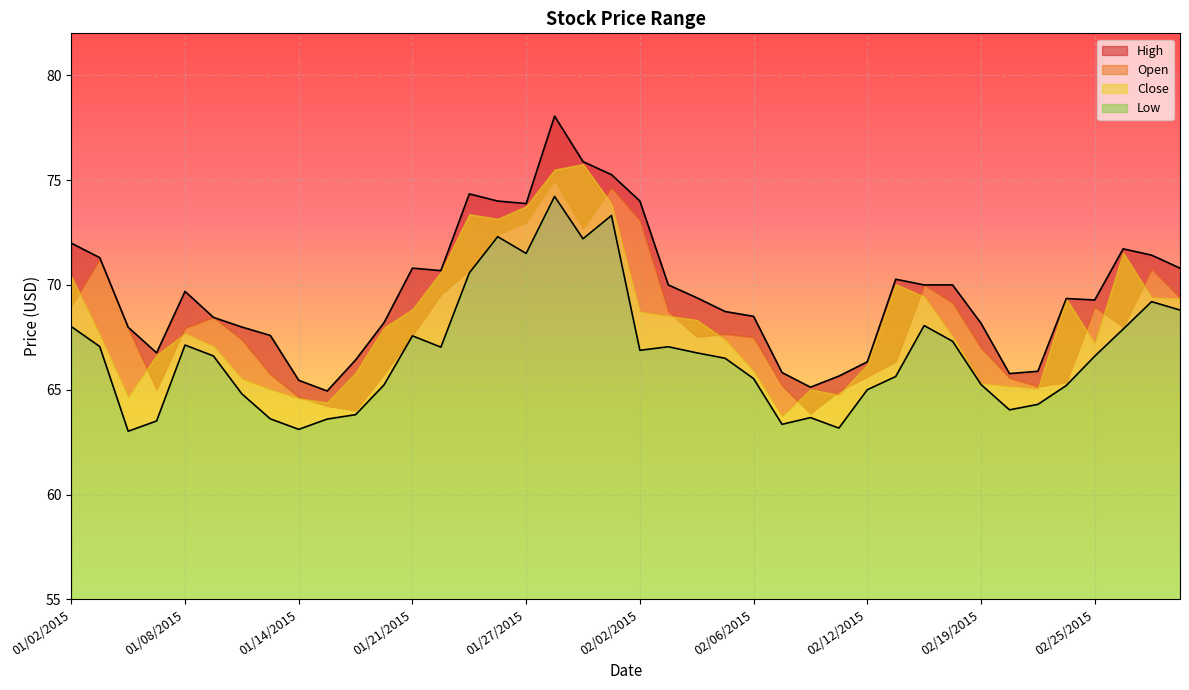

How many lines are shown in the chart?

2